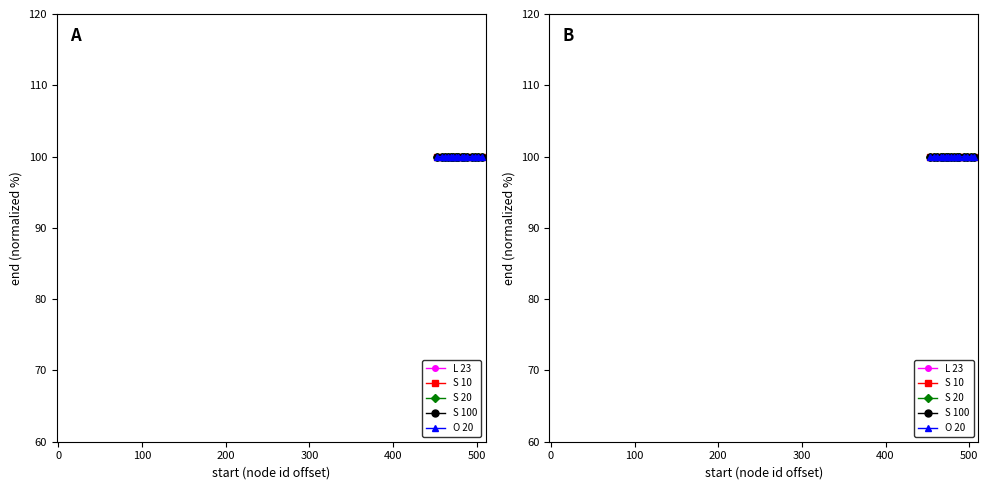

What is the minimum value for L 23?

100.0